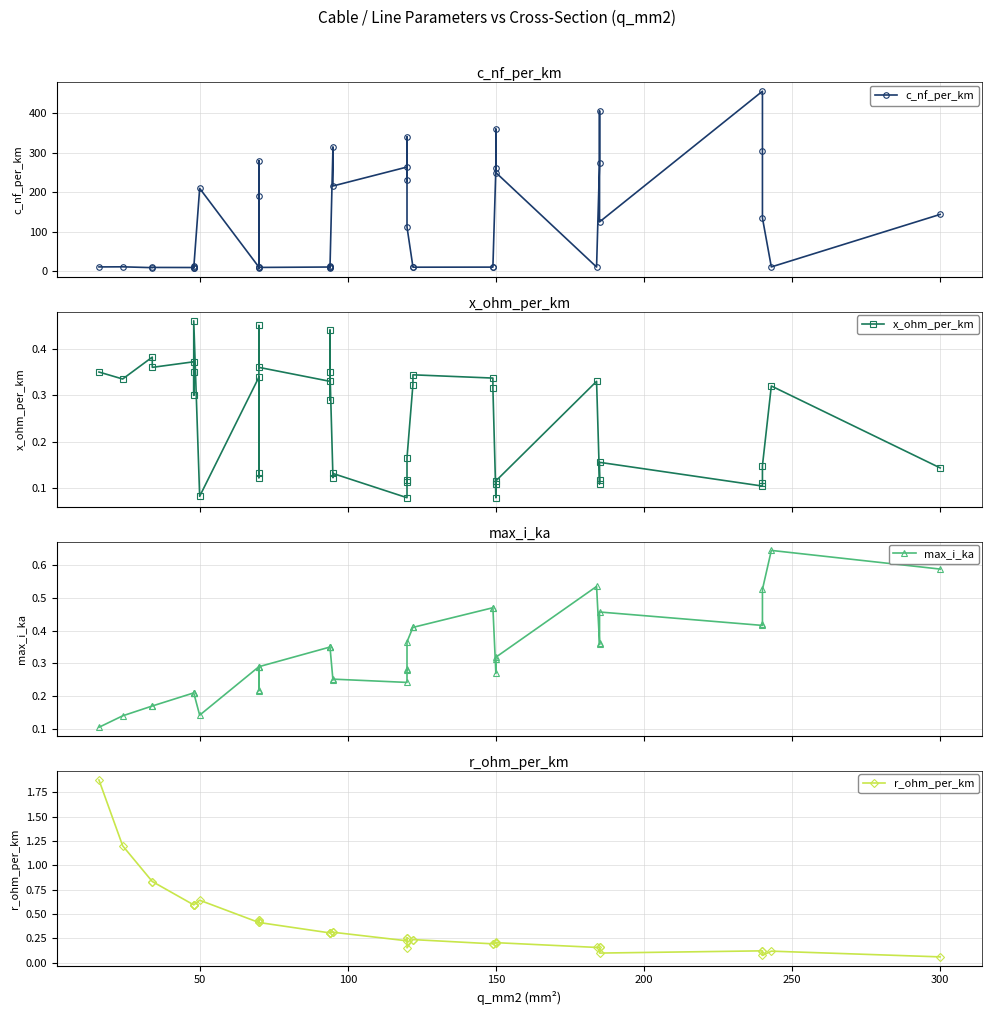

What is the difference between the maximum and minimum values in the c_nf_per_km series?

448.0